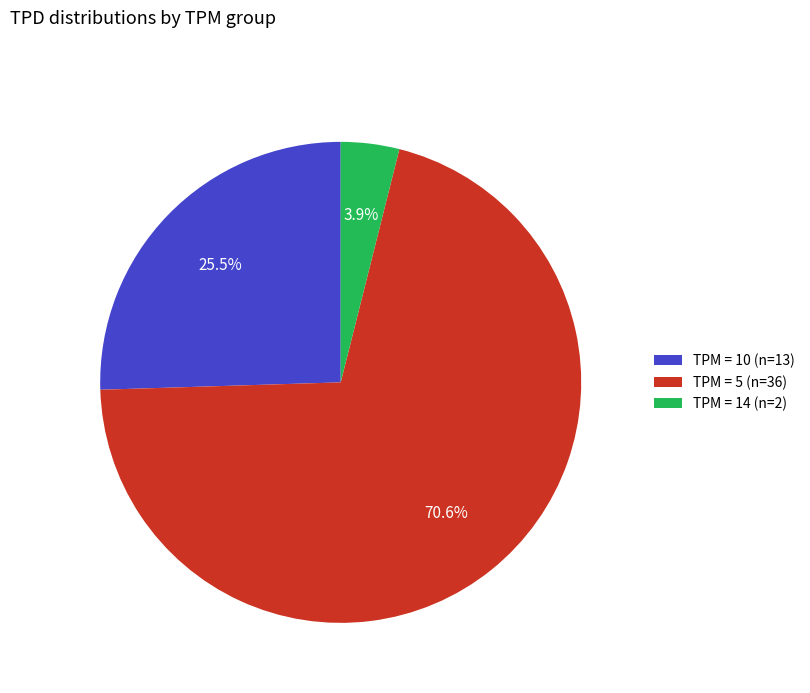

How many slices are in this pie chart?

3